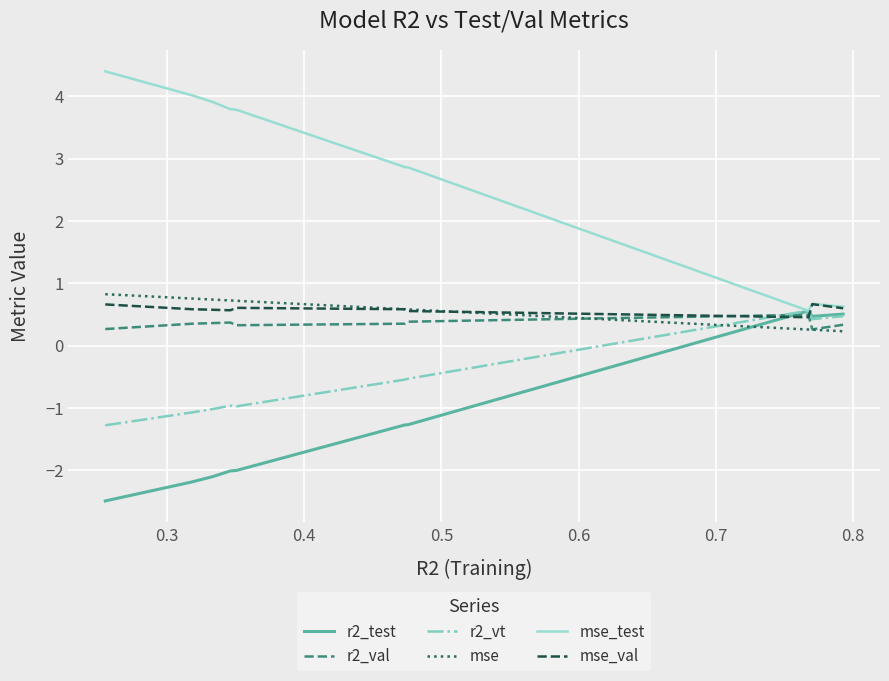

Which series has the largest range (max minus min)?

mse_test